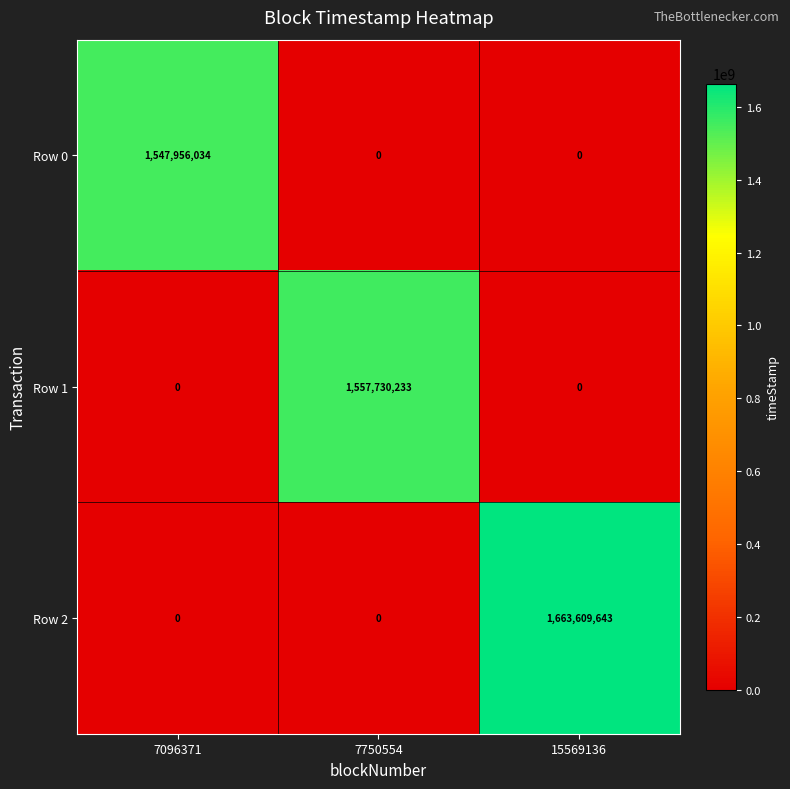

Reading left to right, list all the values displayed in this chart.

Row 0: 1547956034	0	0
Row 1: 0	1557730233	0
Row 2: 0	0	1663609643